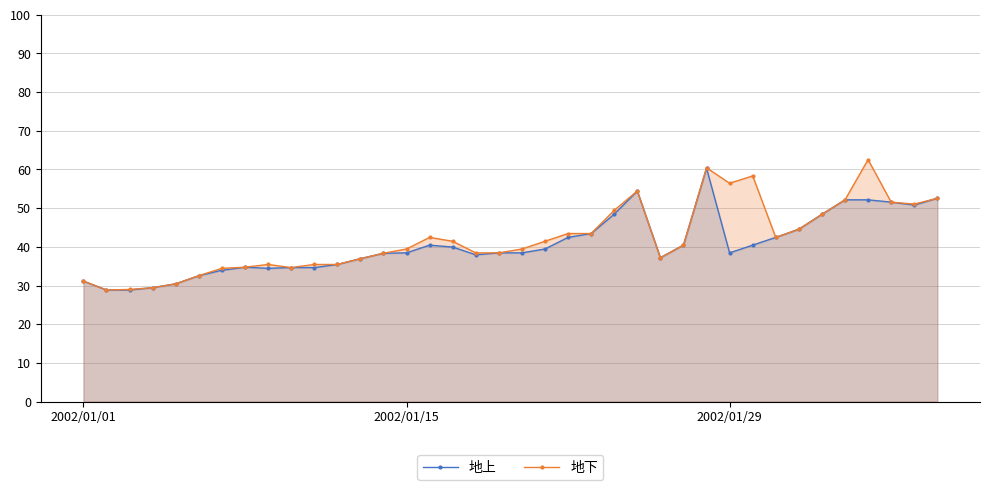

What is the smallest value displayed?

28.8